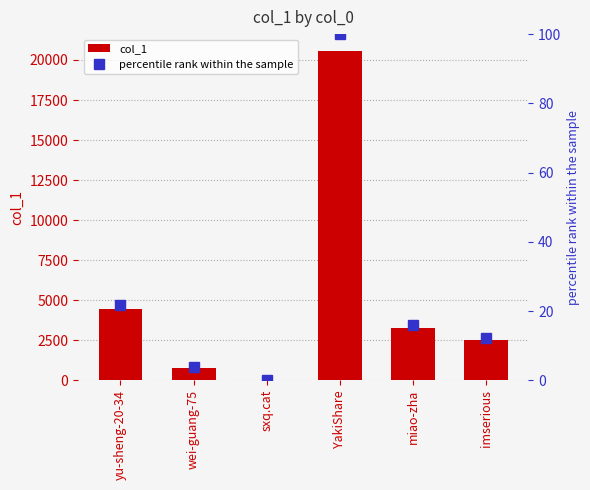

How many distinct data groups are displayed?

2